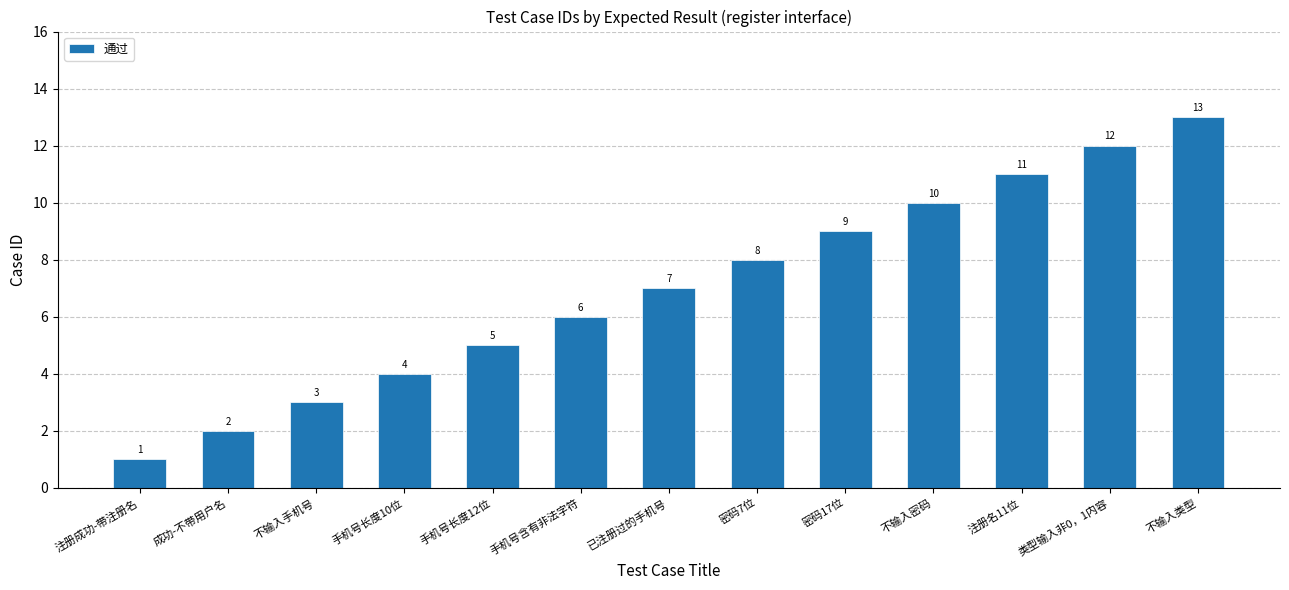

Reading left to right, transcribe all the data shown in this chart.

1	2	3	4	5	6	7	8	9	10	11	12	13